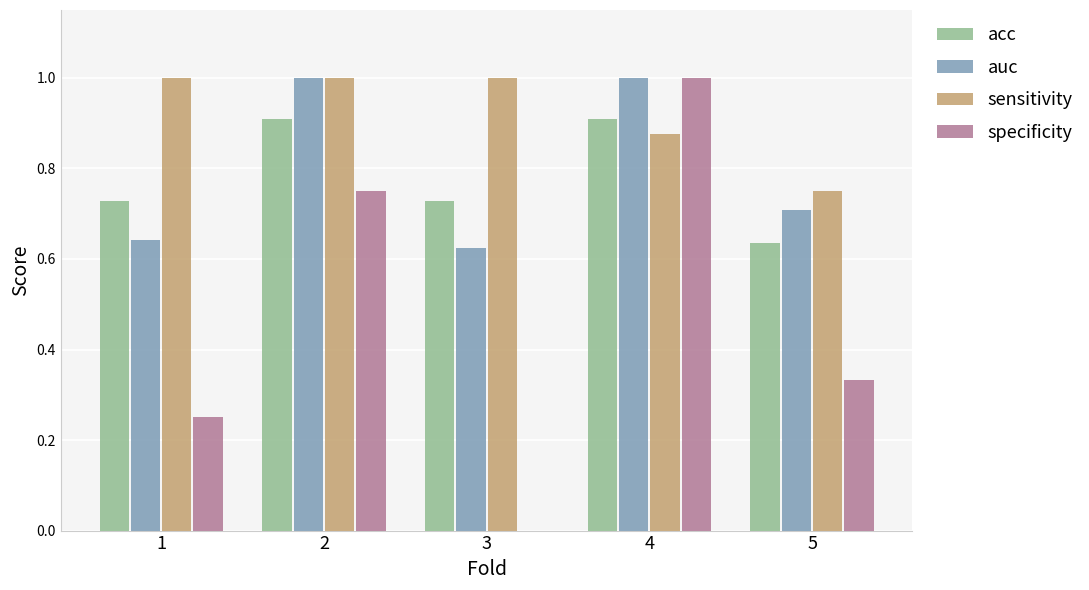

Between 1 and 4, which series saw the biggest shift?

specificity